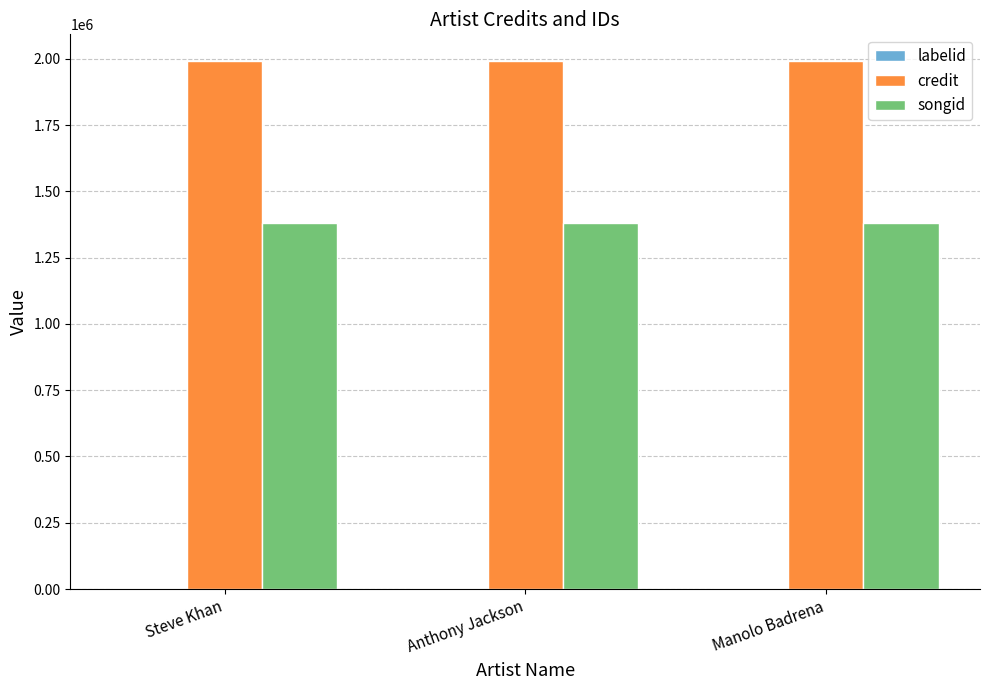

Read the songid value at Manolo Badrena.

1379557